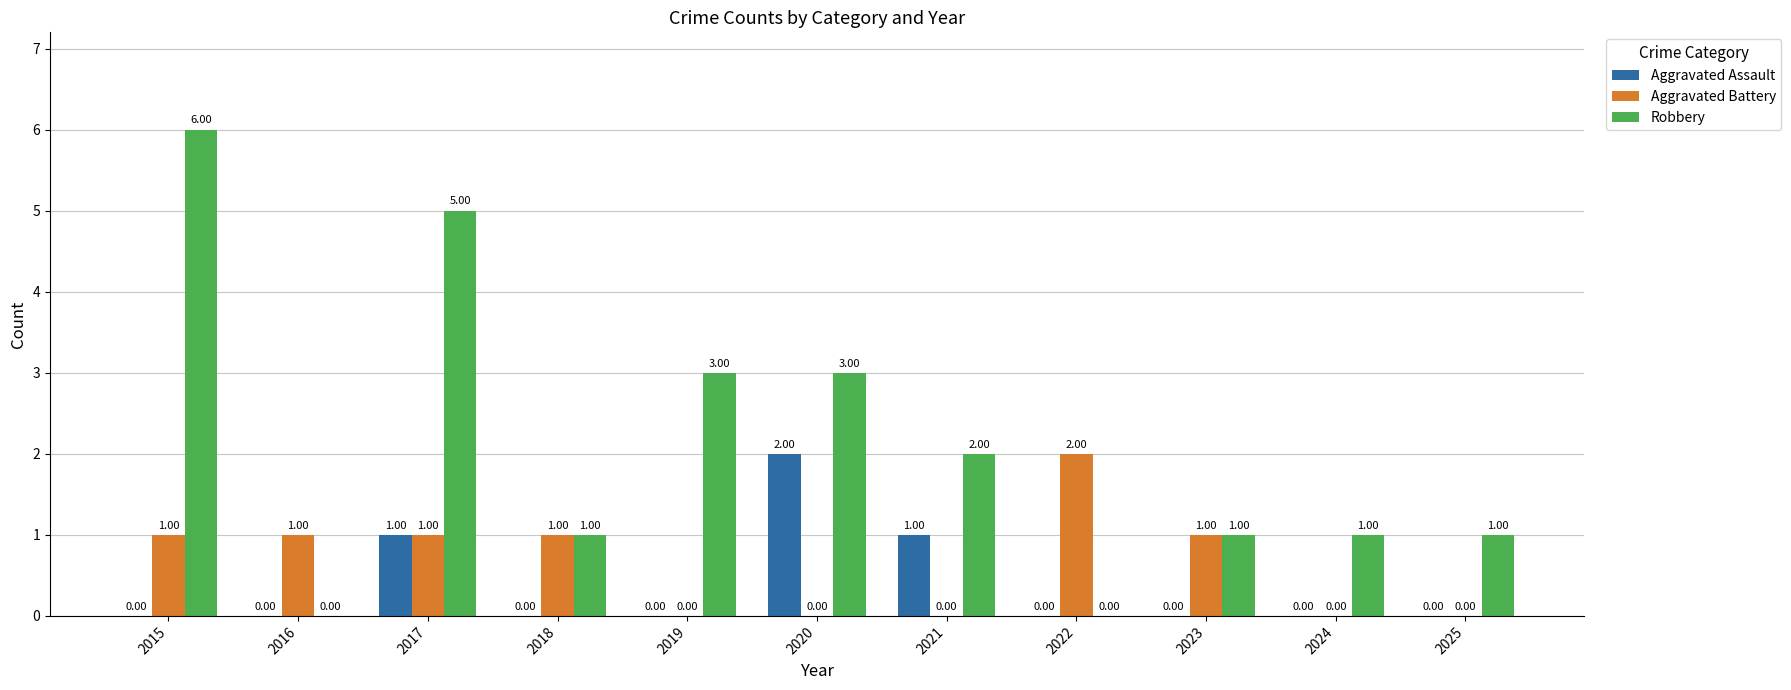

Reading left to right, transcribe all the data shown in this chart.

Aggravated Assault: 2015=0	2016=0	2017=1	2018=0	2019=0	2020=2	2021=1	2022=0	2023=0	2024=0	2025=0
Aggravated Battery: 2015=1	2016=1	2017=1	2018=1	2019=0	2020=0	2021=0	2022=2	2023=1	2024=0	2025=0
Robbery: 2015=6	2016=0	2017=5	2018=1	2019=3	2020=3	2021=2	2022=0	2023=1	2024=1	2025=1